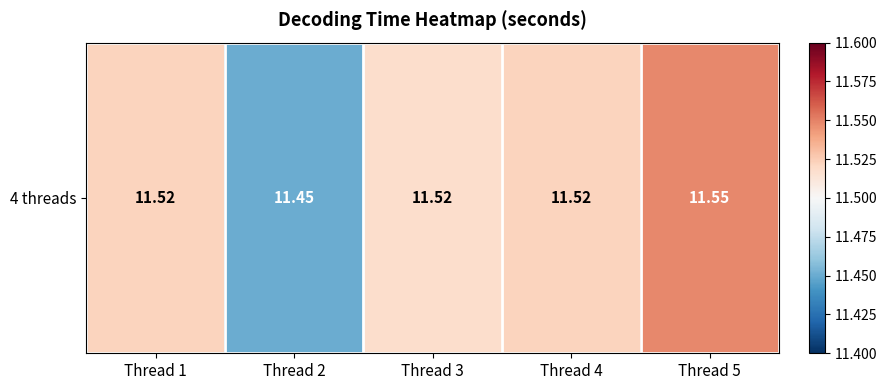

Rank the categories by value from highest to lowest.

Thread 5, Thread 1, Thread 4, Thread 3, Thread 2